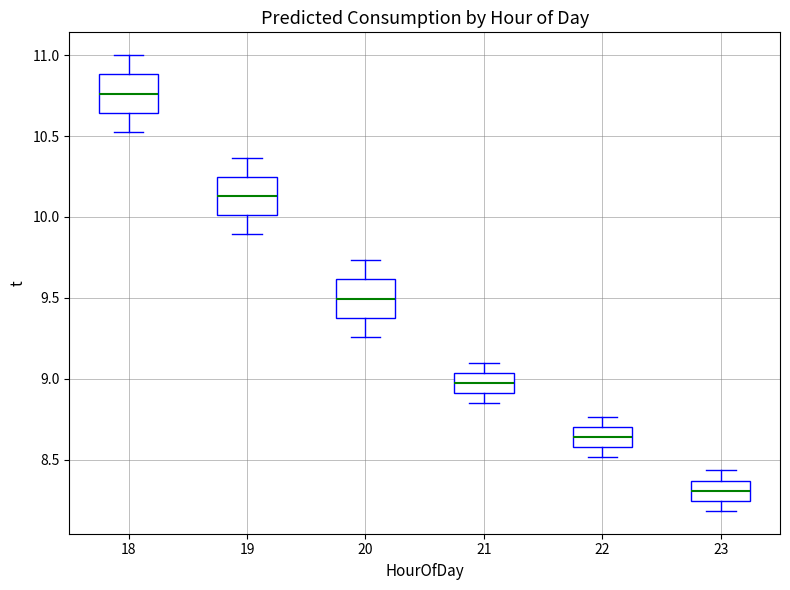

Reading left to right, read every box against the y-axis: the position of its median line, the range the box covers, and the ends of its whiskers. The values are not printed on the chart, so give them approximately, as read against the axis.

18: median 10.75, box 10.65 to 10.90, whiskers 10.55 to 11.00
19: median 10.15, box 10.00 to 10.25, whiskers 9.90 to 10.35
20: median 9.50, box 9.40 to 9.60, whiskers 9.25 to 9.75
21: median 9.00, box 8.90 to 9.05, whiskers 8.85 to 9.10
22: median 8.65, box 8.60 to 8.70, whiskers 8.50 to 8.75
23: median 8.30, box 8.25 to 8.35, whiskers 8.20 to 8.45